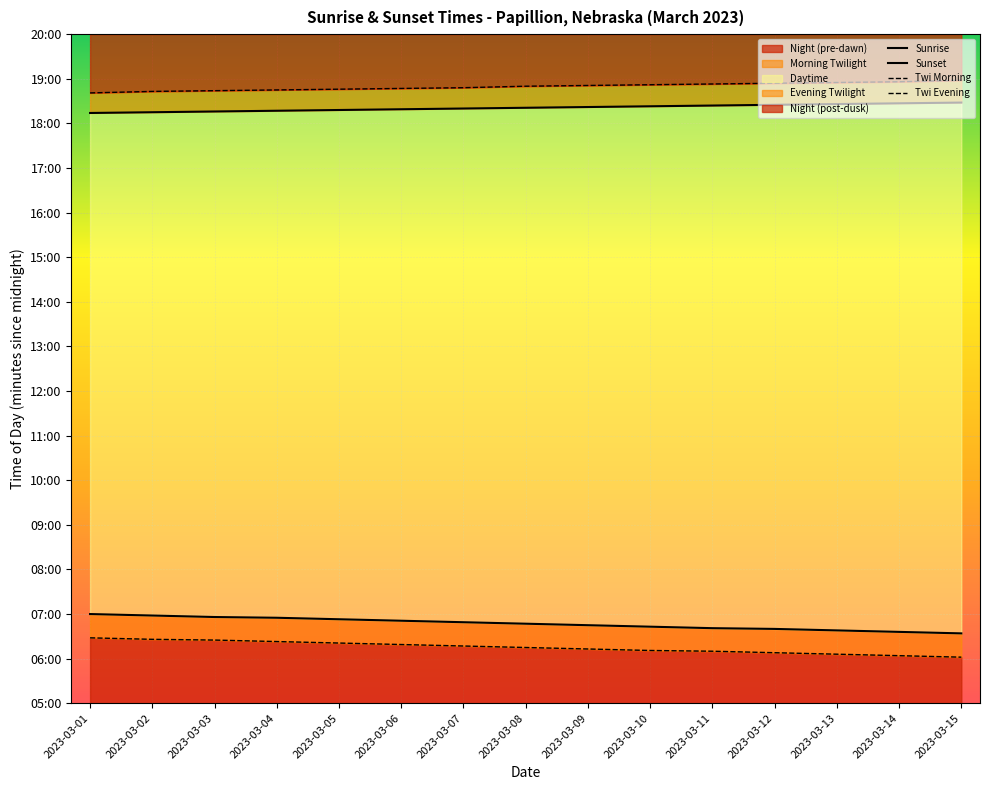

Rank the series by their maximum value, from highest to lowest.

Twi Evening, Sunset, Sunrise, Twi Morning